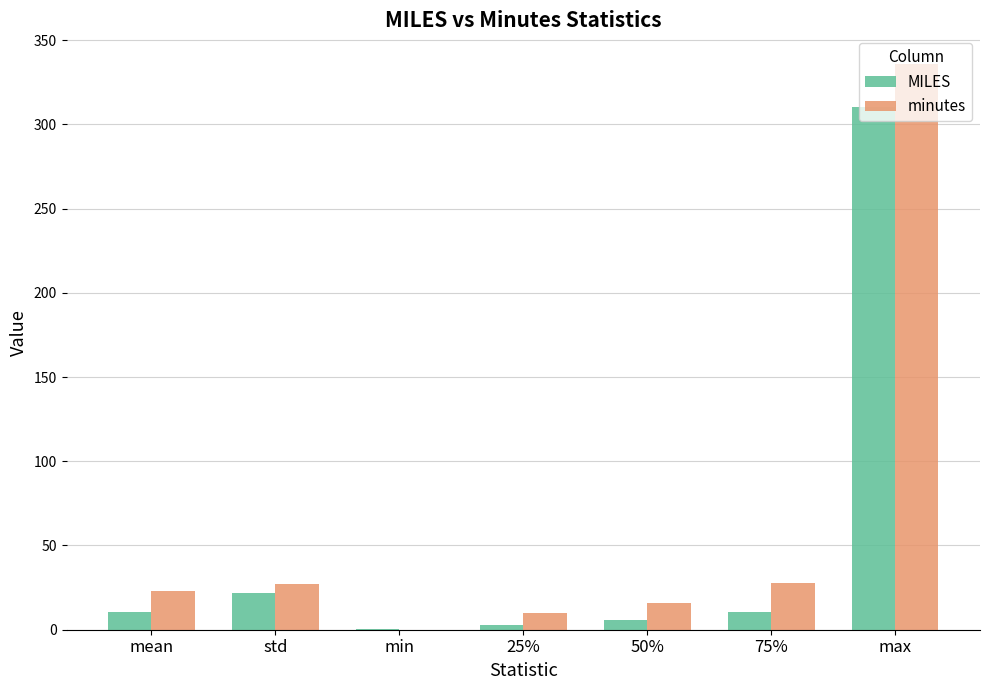

Is the value of MILES at max greater than the value of minutes at mean?

Yes